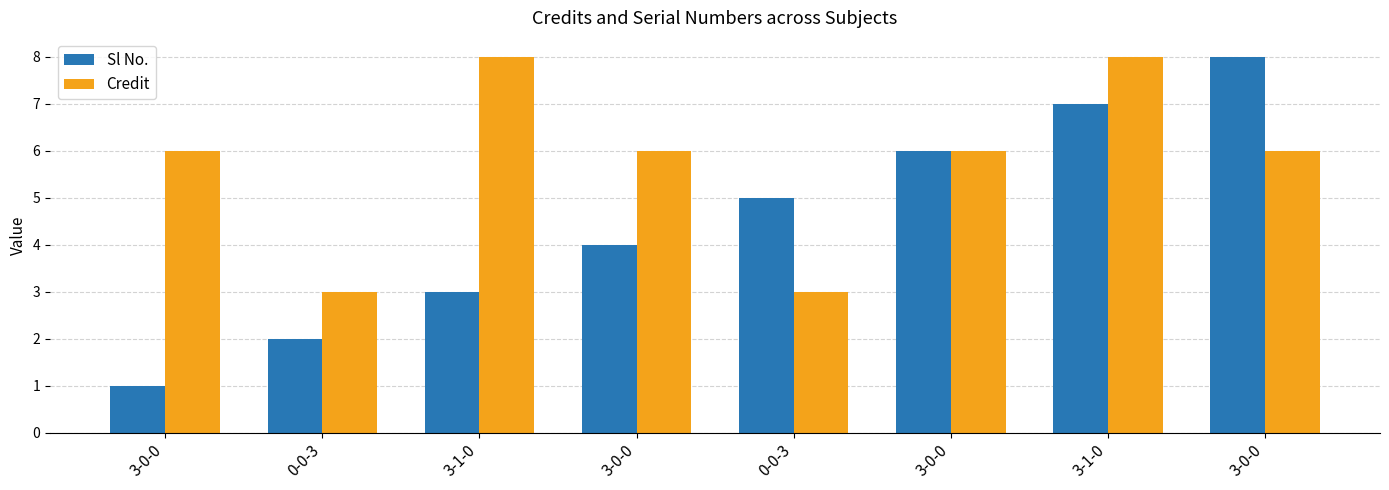

At which label is Credit closest to 5?

3-0-0